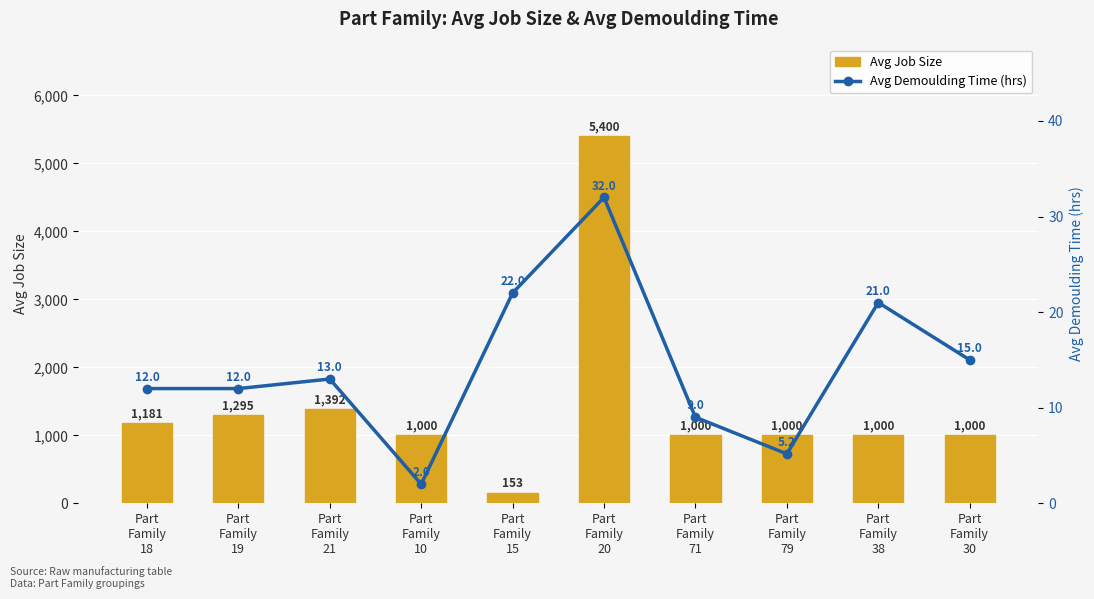

Which series has the largest total across all categories?

Avg Job Size